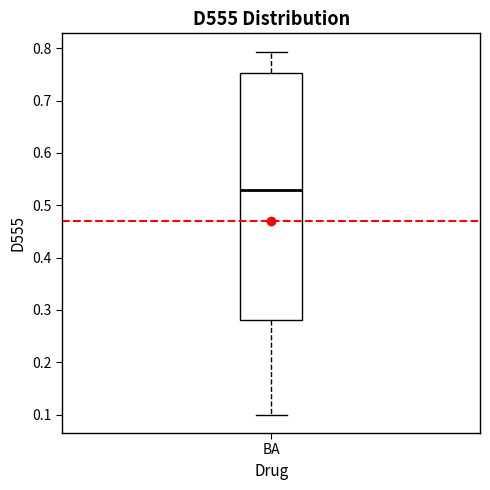

Read this box plot against the y-axis: the position of the median line, the range covered by the box, and the ends of both whiskers. The values are not printed on the chart, so give them approximately, as read against the axis.

median 0.53, box 0.28 to 0.75, whiskers 0.10 to 0.79